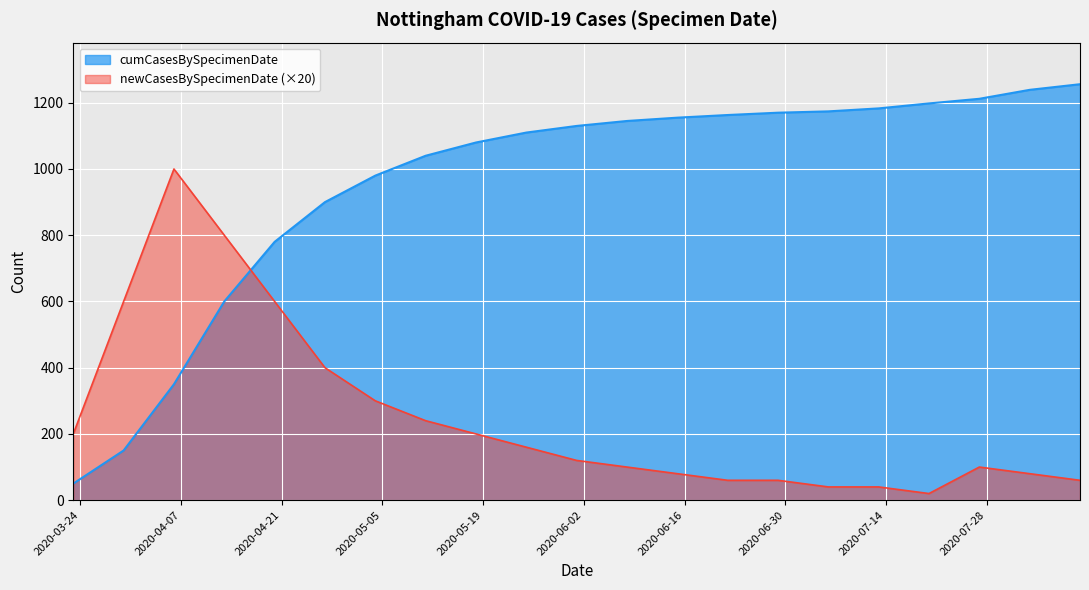

Rank the series at 2020-07-13 from highest to lowest value.

cumCasesBySpecimenDate, newCasesBySpecimenDate